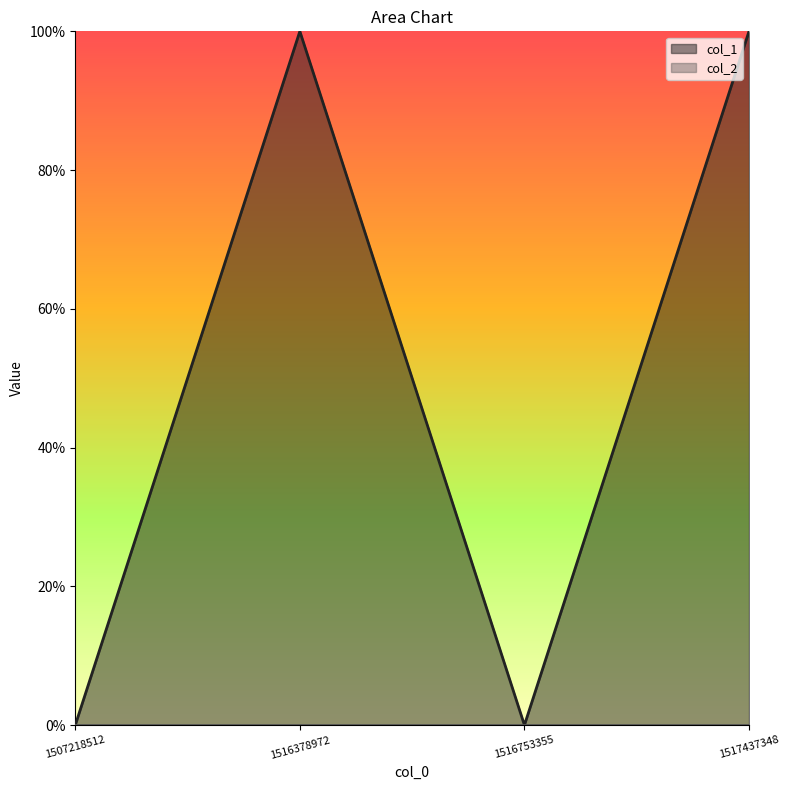

At which category does the data reach its first local valley?

1516753355